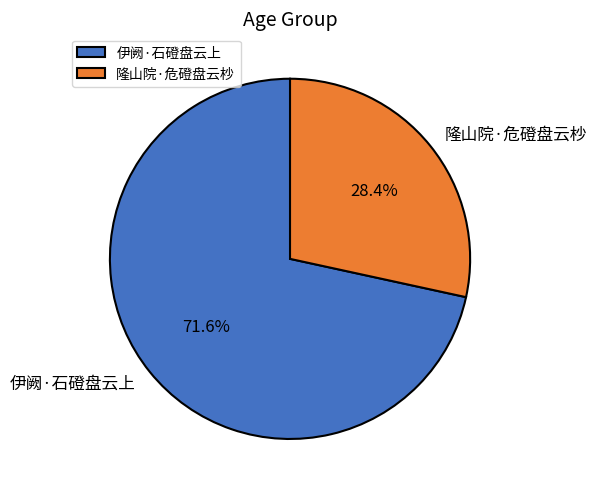

To the nearest percent, what is the average slice percentage?

50%